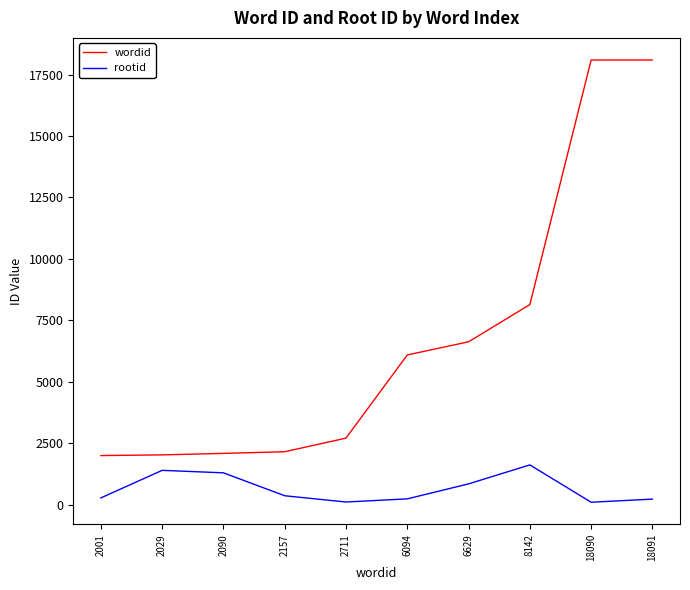

List the series in order of their overall mean, highest first.

wordid, rootid